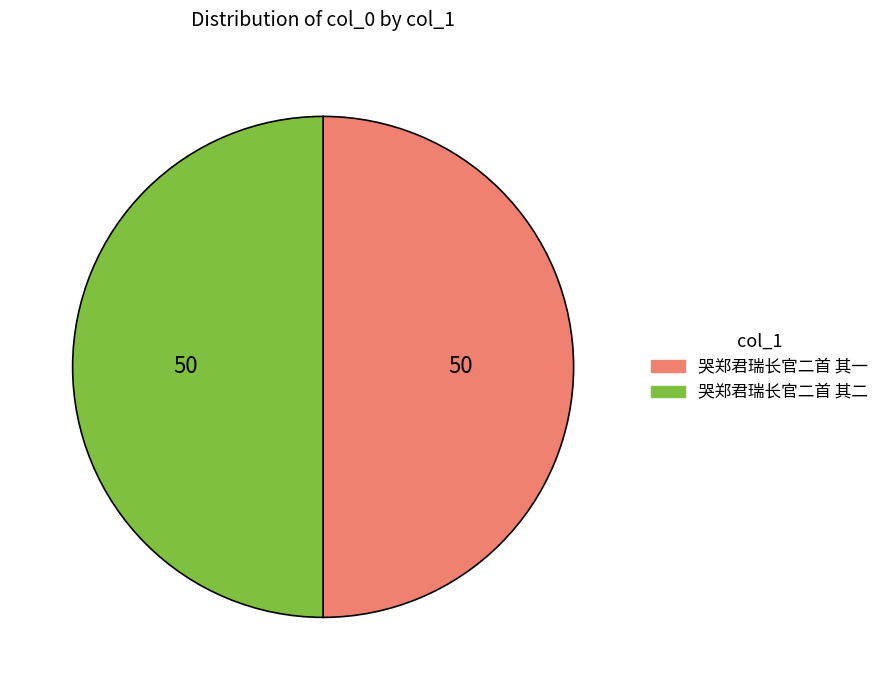

What is the ratio of the value at 哭郑君瑞长官二首 其二 to the value at 哭郑君瑞长官二首 其一?

1.0